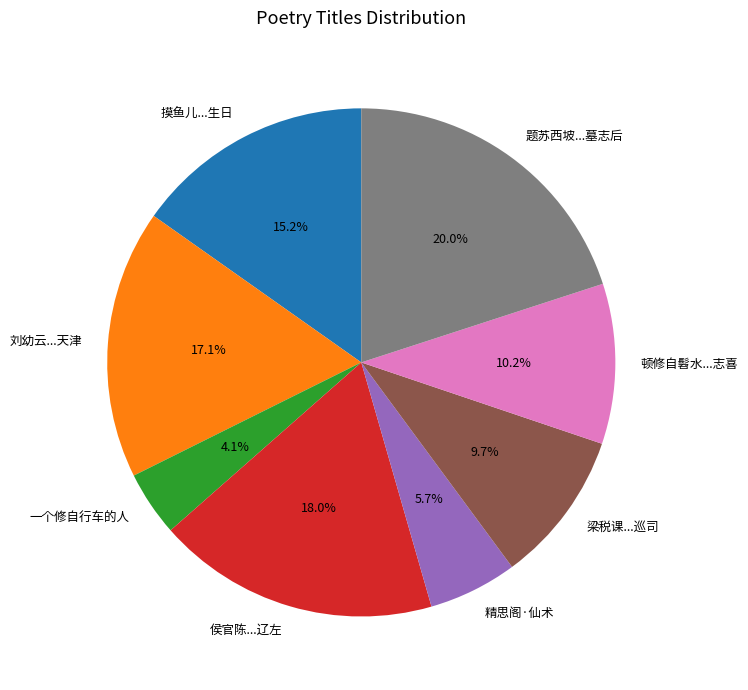

Which category has the smallest portion of the pie?

一个修自行车的人